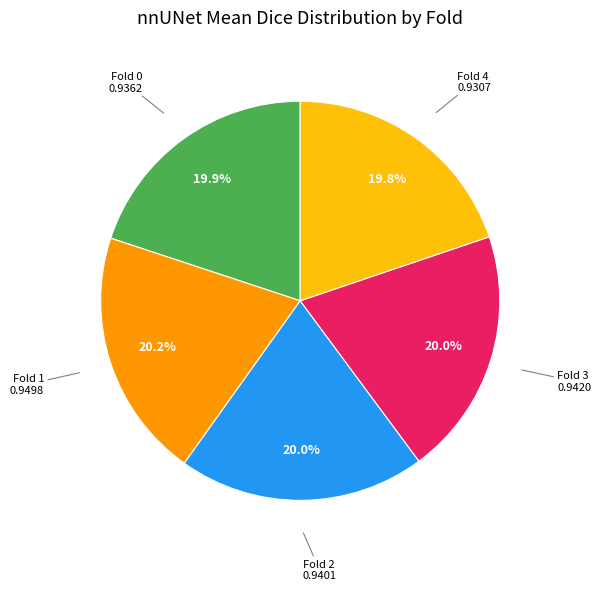

Is there any slice that represents more than half of the pie?

No